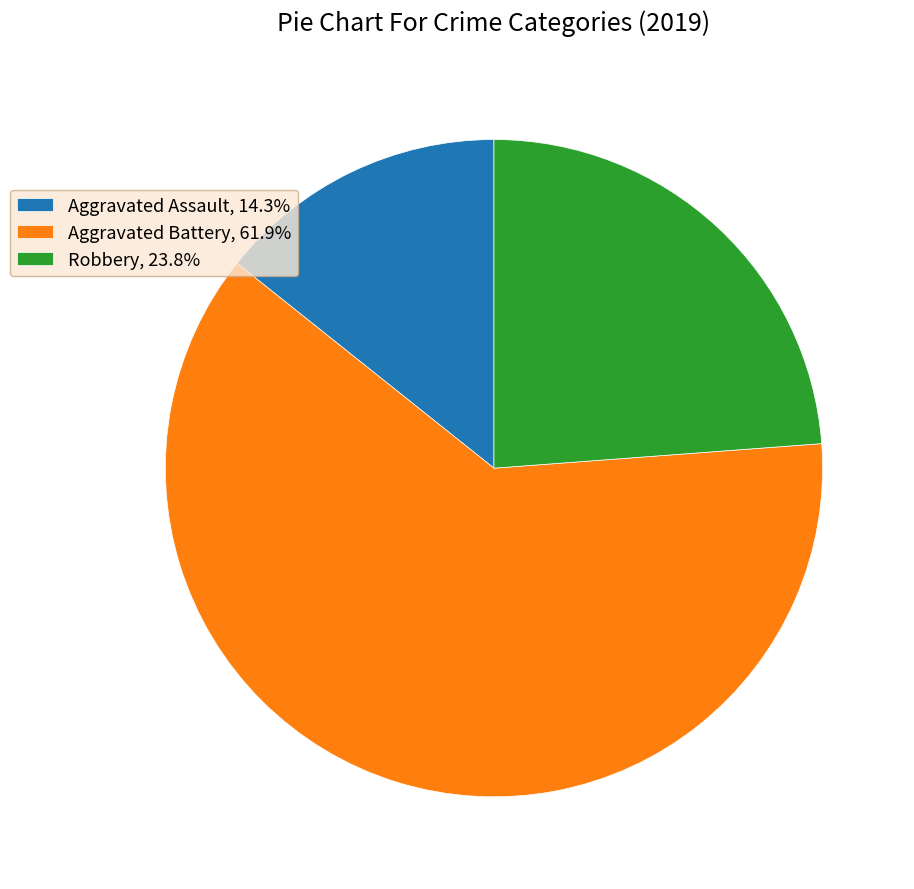

Combined, do Robbery, 23.8% and Aggravated Assault, 14.3% account for over 50%?

No